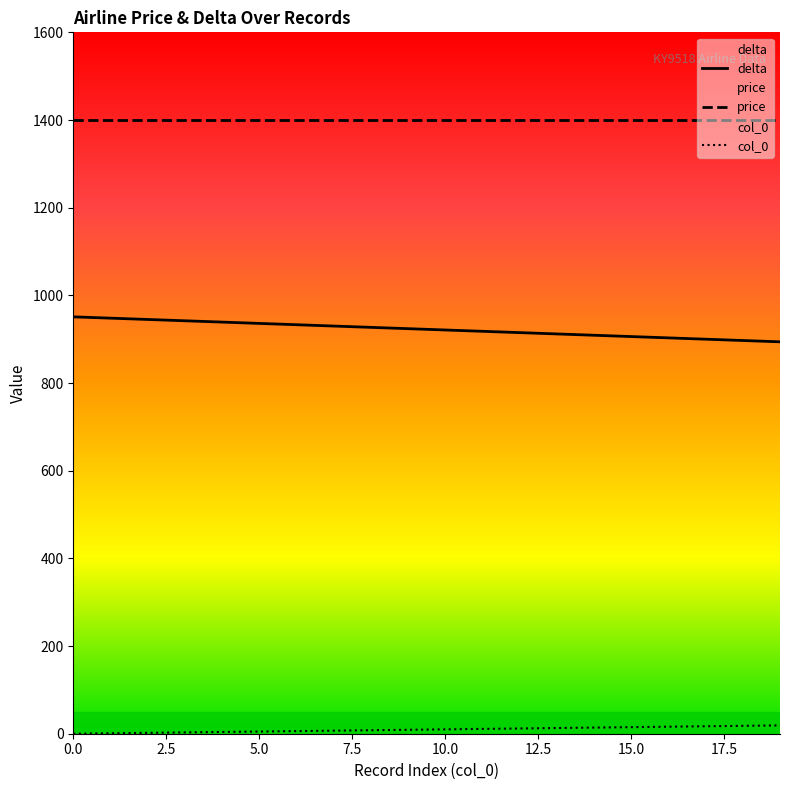

List the series in order of their peak value, lowest first.

col_0, delta, price